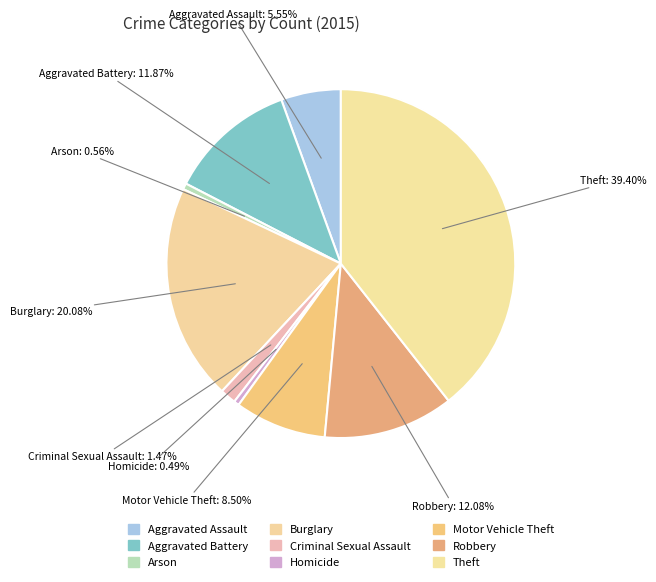

How many segments does this pie chart have?

9